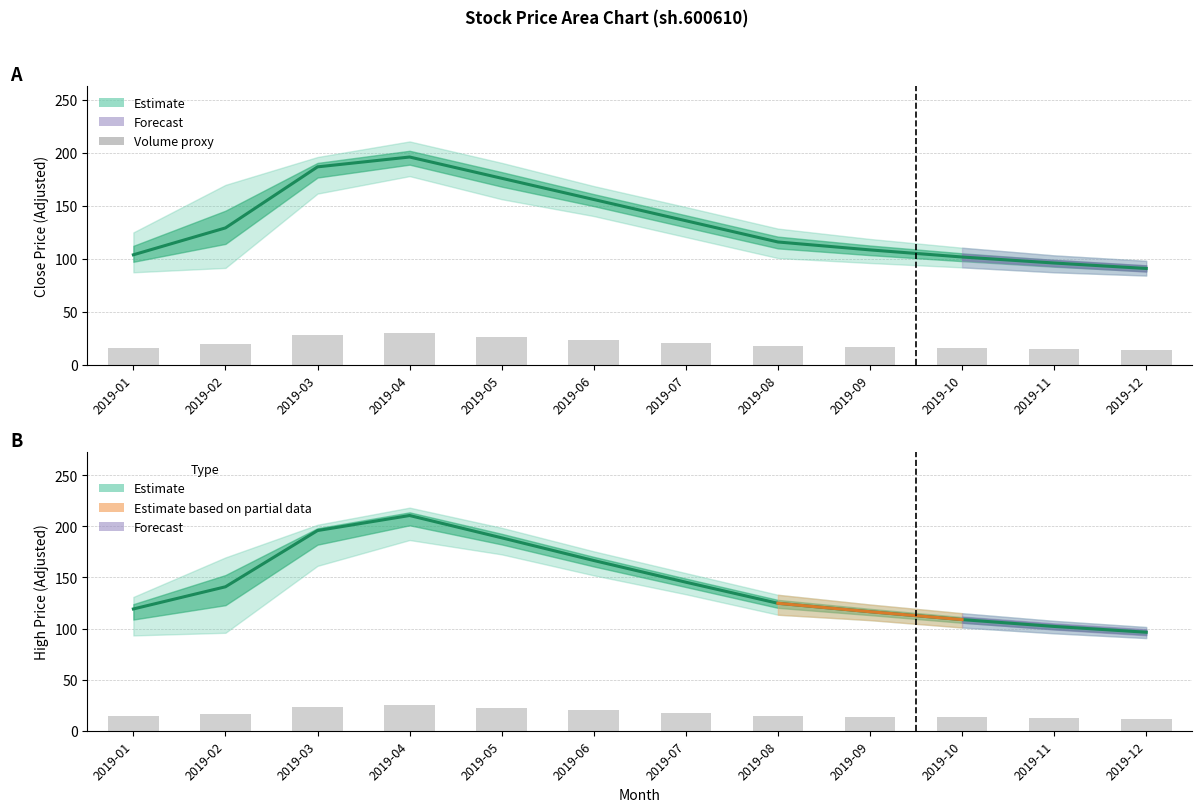

What is the maximum value for Volume proxy?

29.4